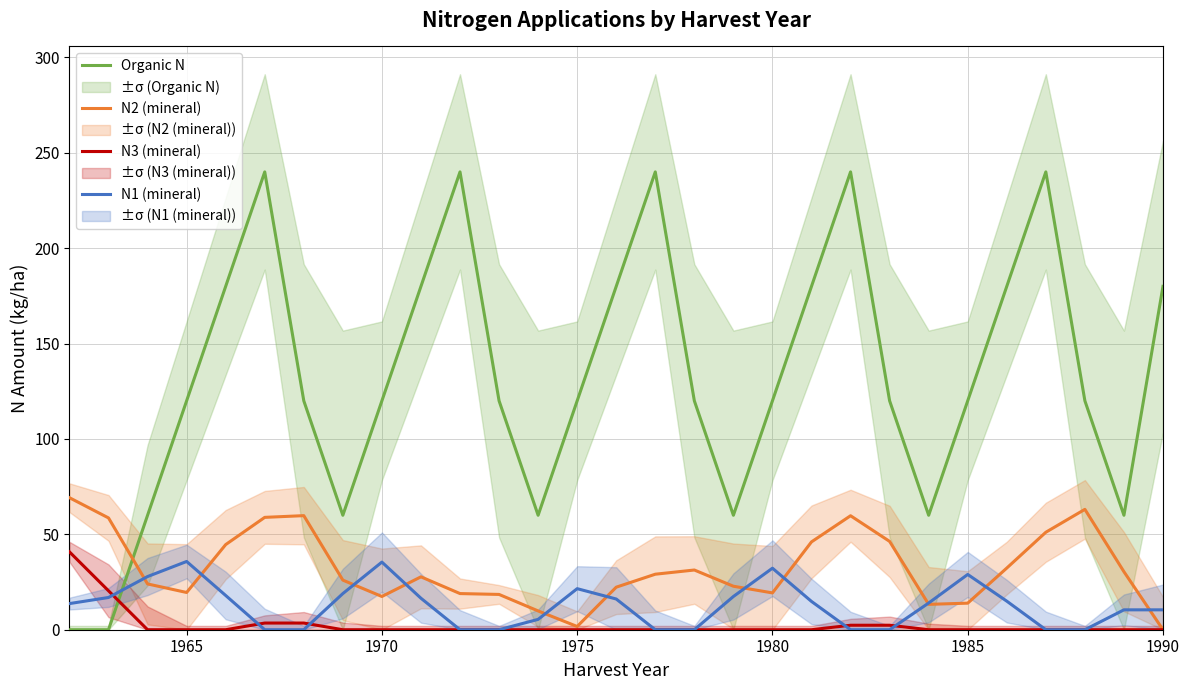

How many interior local peaks does the Organic N series have?

5